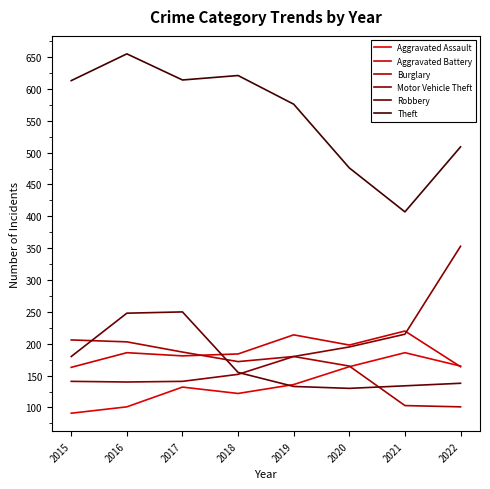

Is it true that Robbery equals 329 at 2016?

False